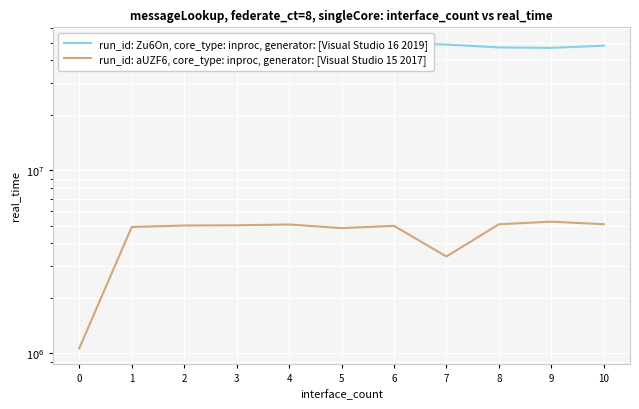

Is the value of run_id: aUZF6, core_type: inproc, generator: [Visual Studio 15 2017] at 3 greater than the value of run_id: Zu6On, core_type: inproc, generator: [Visual Studio 16 2019] at 2?

No